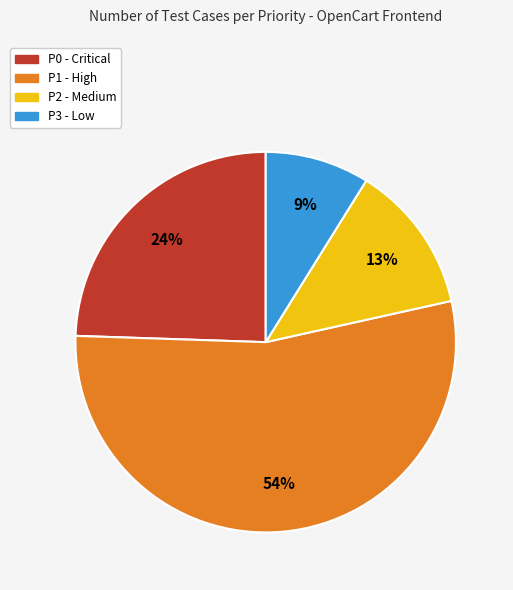

Rank the categories by value from highest to lowest.

P1 - High, P0 - Critical, P2 - Medium, P3 - Low